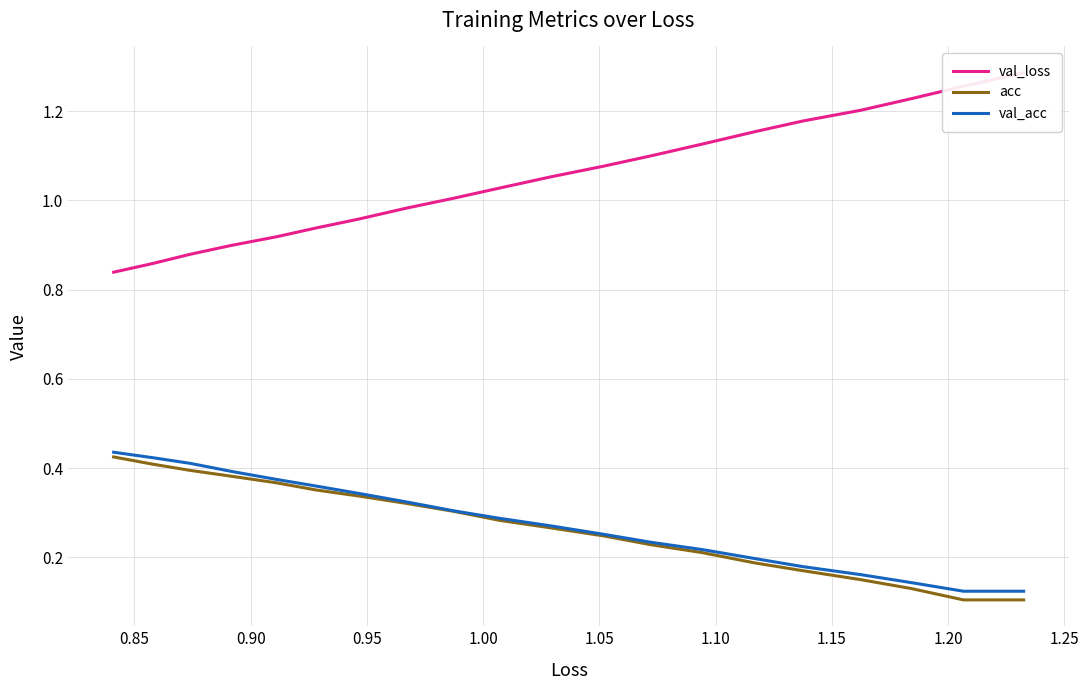

True or false: val_acc and acc cross at least once.

False